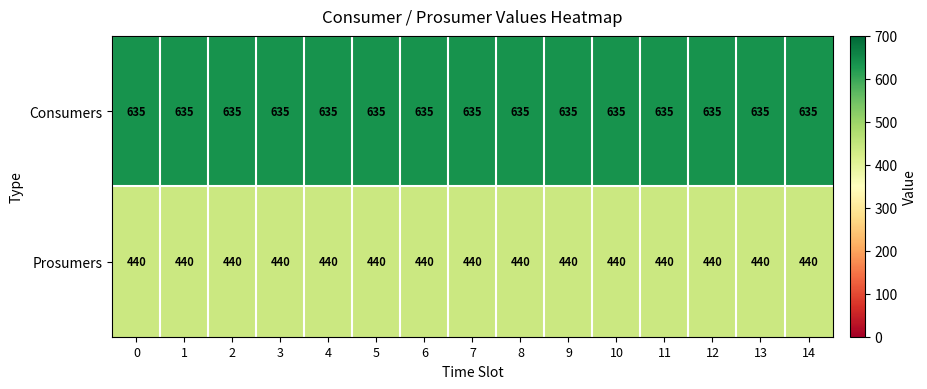

What is the maximum value shown in the chart?

635